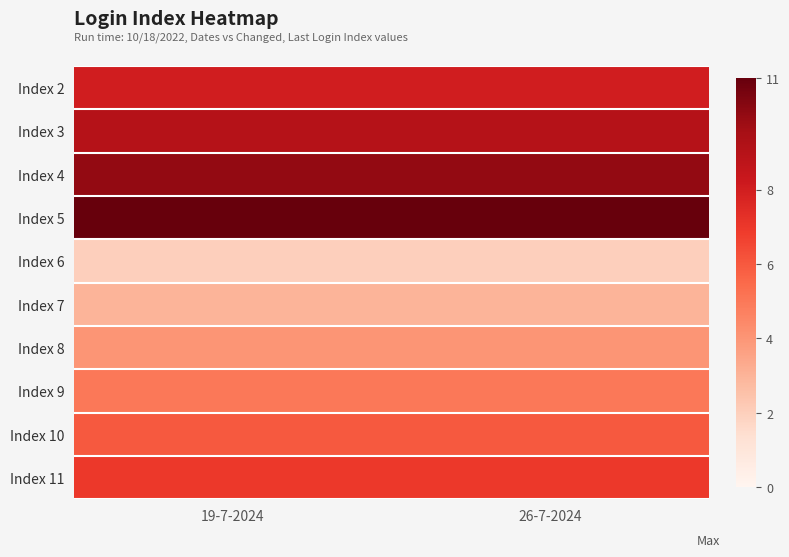

At 26-7-2024, list the series in order from largest to smallest.

Index 5, Index 4, Index 3, Index 2, Index 11, Index 10, Index 9, Index 8, Index 7, Index 6